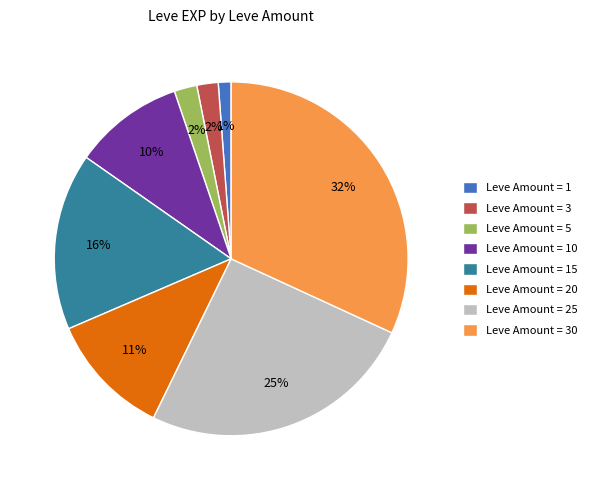

True or false: Leve Amount = 1 accounts for 11% of the total.

False